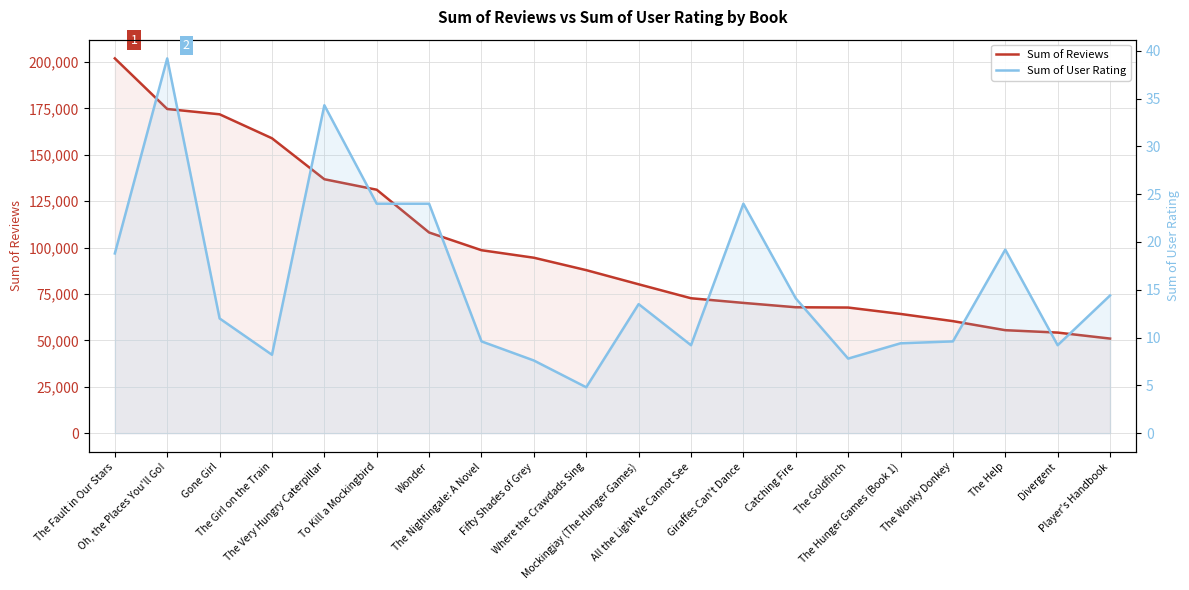

What is the total value across all series at The Girl on the Train?

158900.2